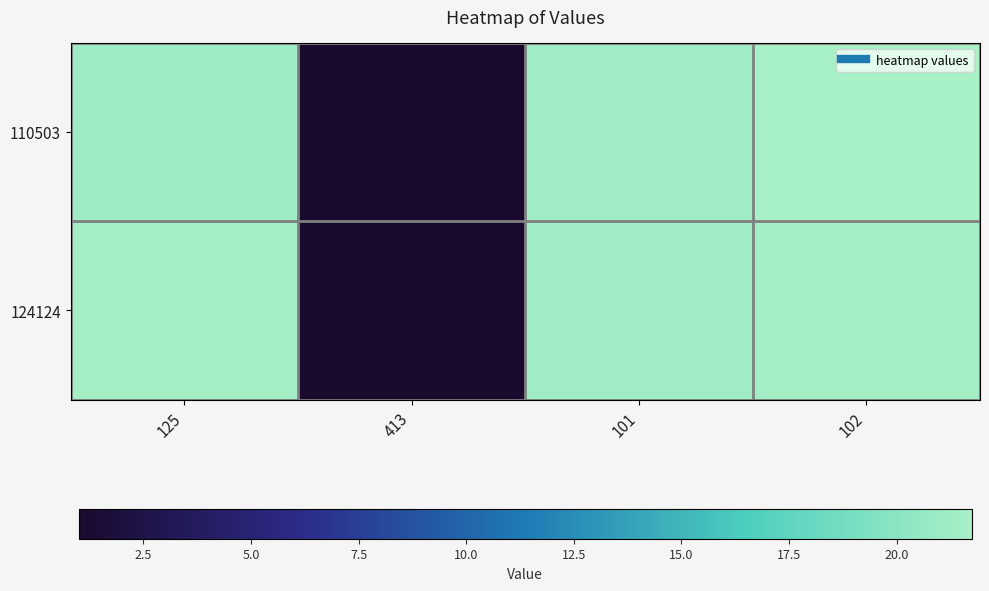

What is the total value across all series at 125?

42.6